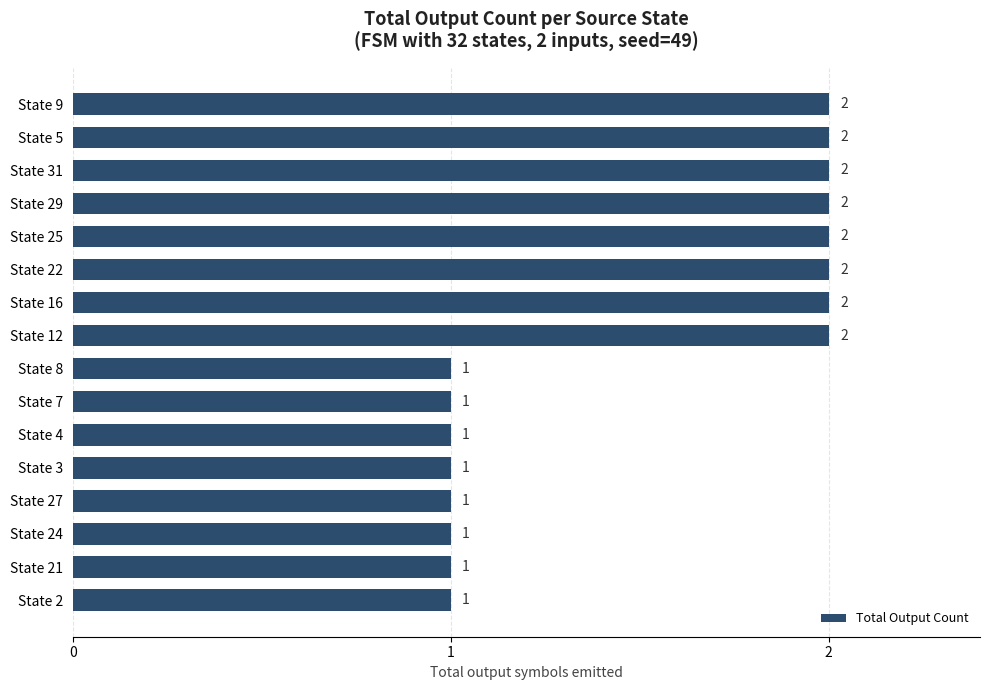

Reading top to bottom, extract all data points from this chart.

State 9=2	State 5=2	State 31=2	State 29=2	State 25=2	State 22=2	State 16=2	State 12=2	State 8=1	State 7=1	State 4=1	State 3=1	State 27=1	State 24=1	State 21=1	State 2=1